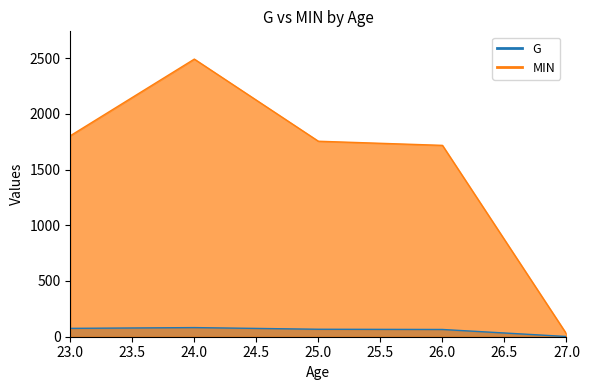

Is it true that G equals 82 at 24?

True